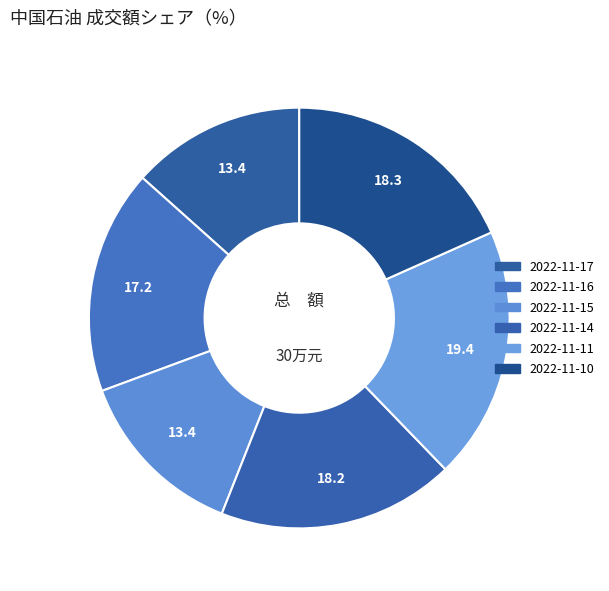

The 2022-11-16 slice represents 11% of the pie. True or false?

False